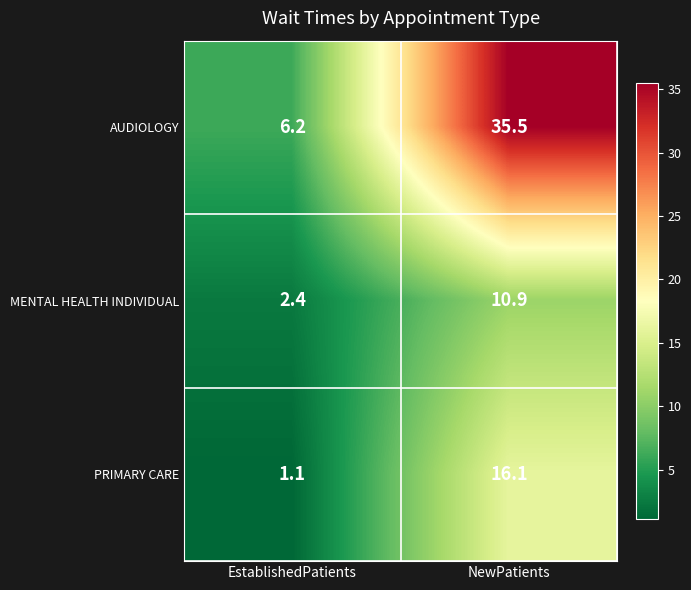

What is the total value across all series at EstablishedPatients?

9.7